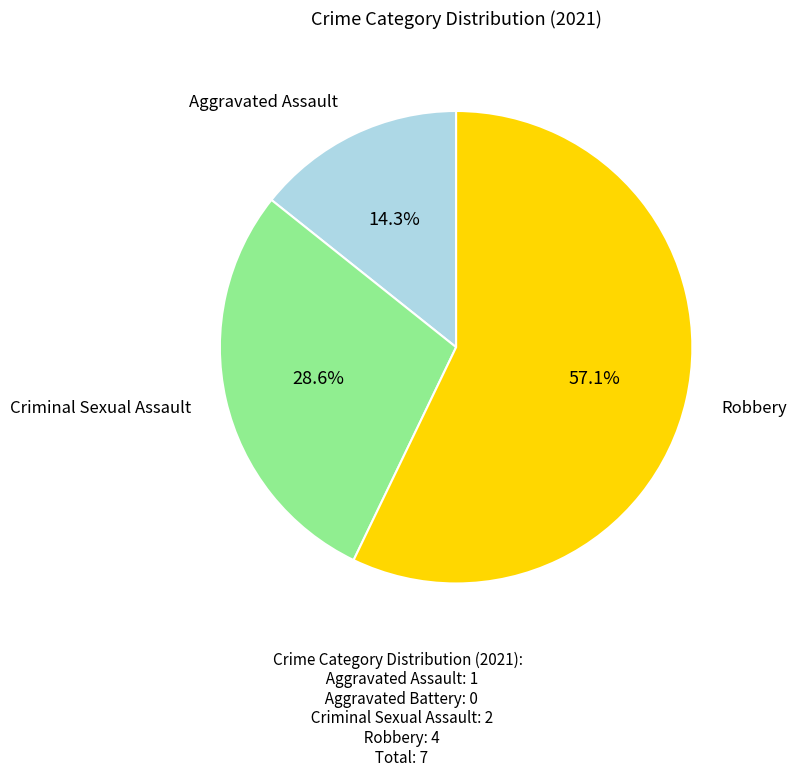

Is there any slice that represents more than half of the pie?

Yes